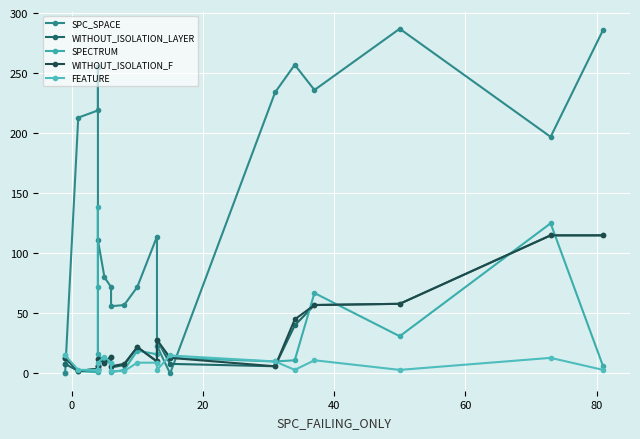

The value of SPECTRUM at 80 is 39. True or false?

False